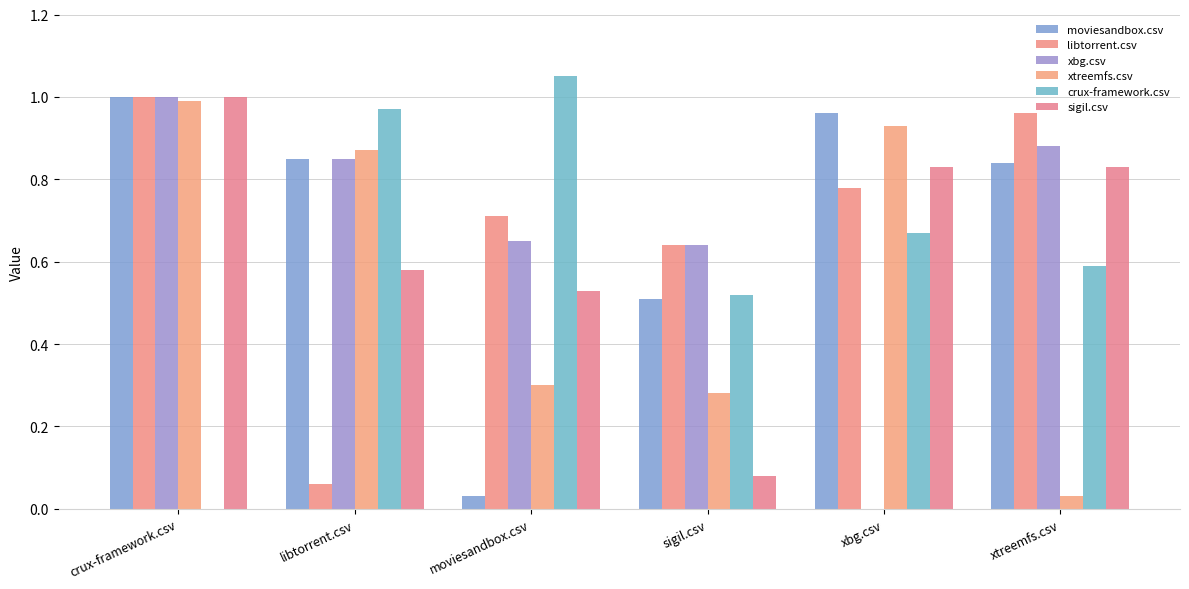

True or false: crux-framework.csv has a value of 0.6 at xtreemfs.csv.

True